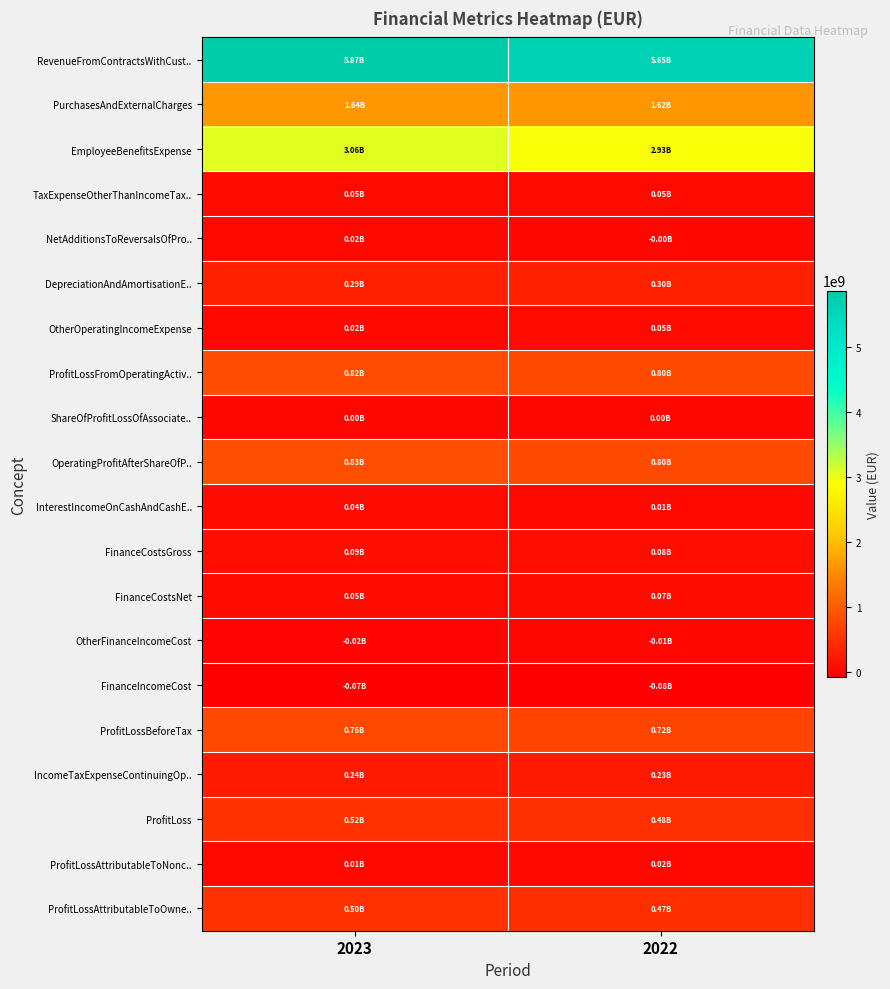

How many series are shown in this chart?

20